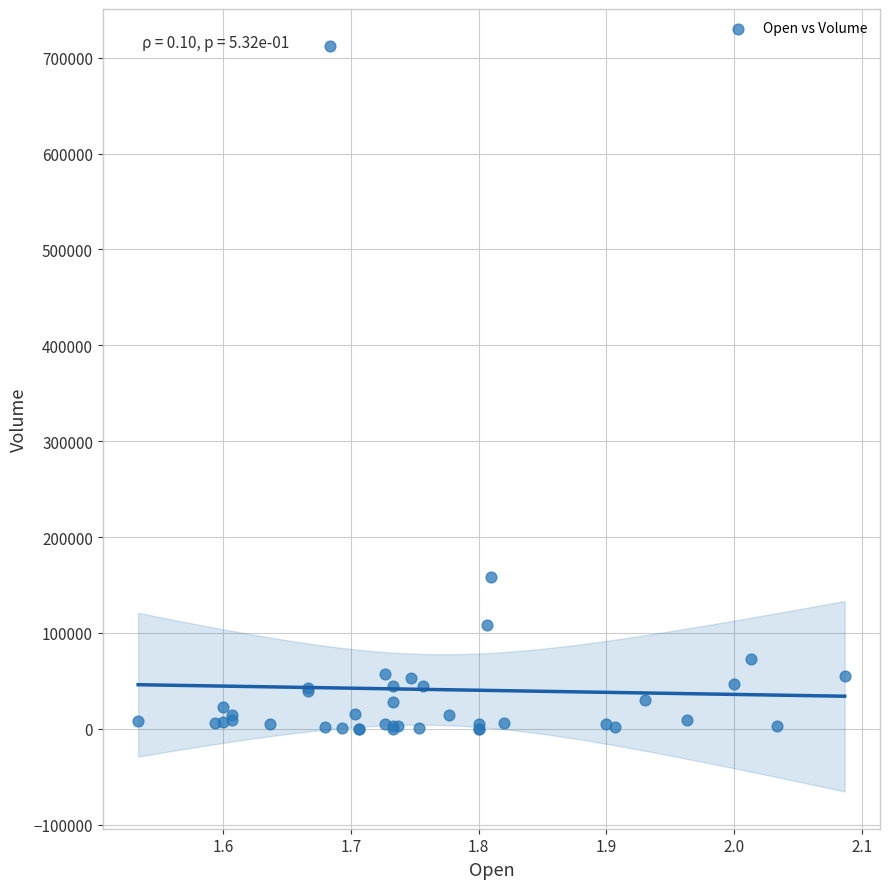

What Y value in the scatter plot is closest to 356017?

158805